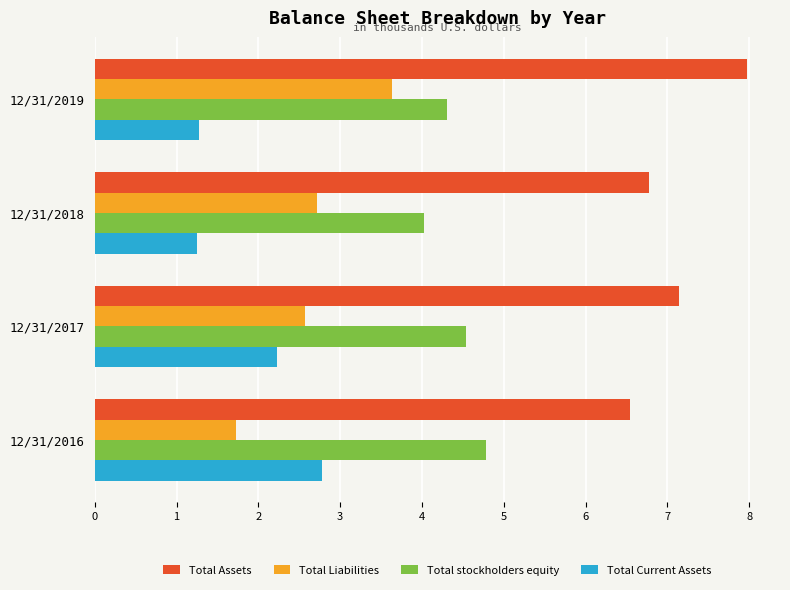

Count the number of categories in the chart.

4